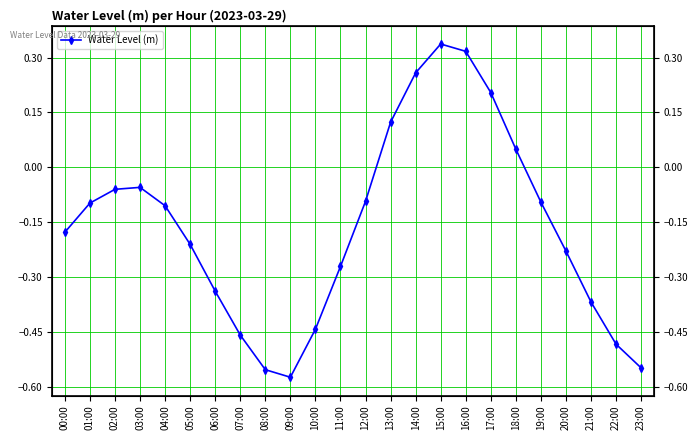

How many series are shown in this chart?

1